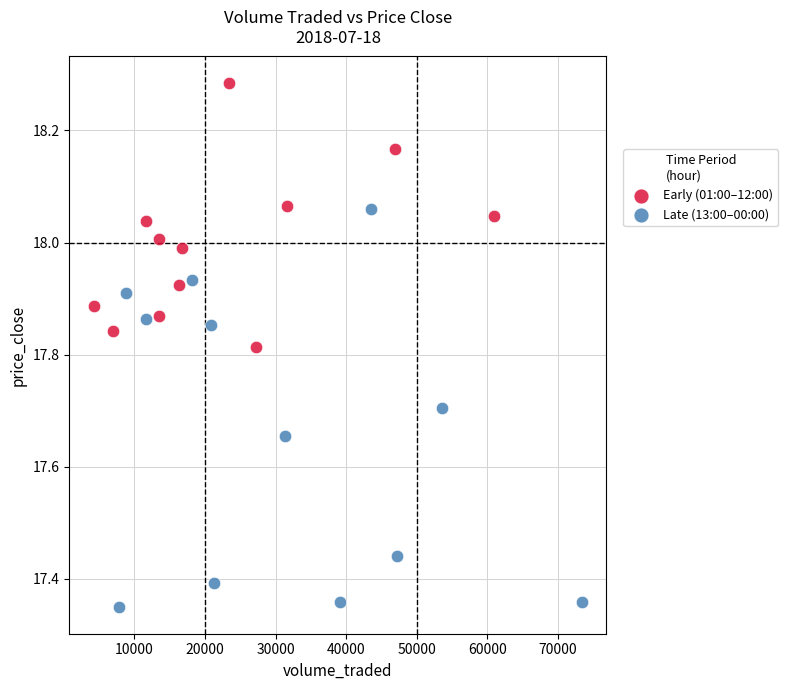

Which series reaches the minimum Y coordinate?

Late (13:00–00:00)